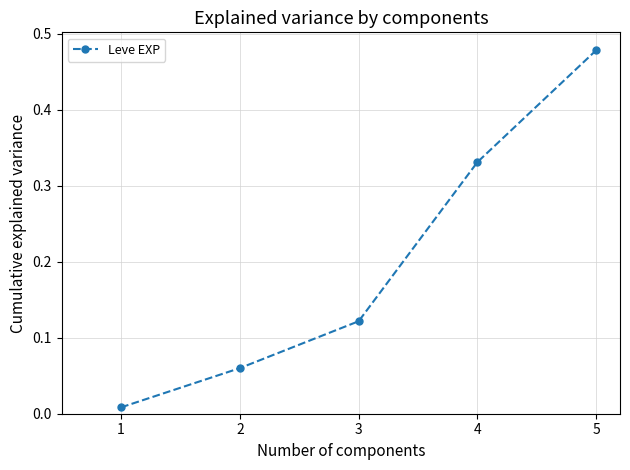

True or false: the data shows 0.2 at 4.

False